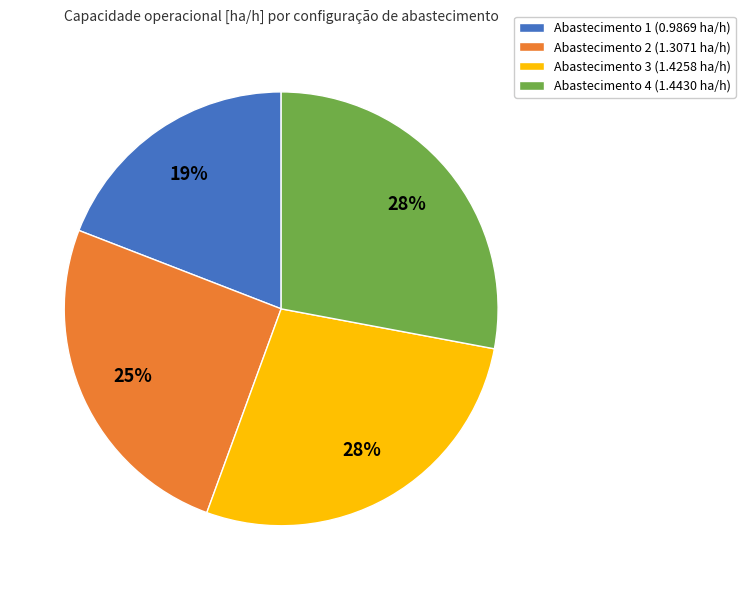

How many slices are in this pie chart?

4